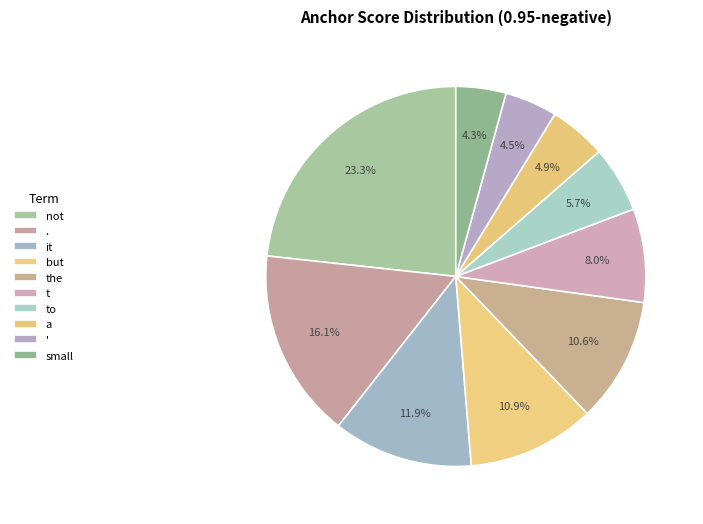

Count the number of slices in the pie.

10